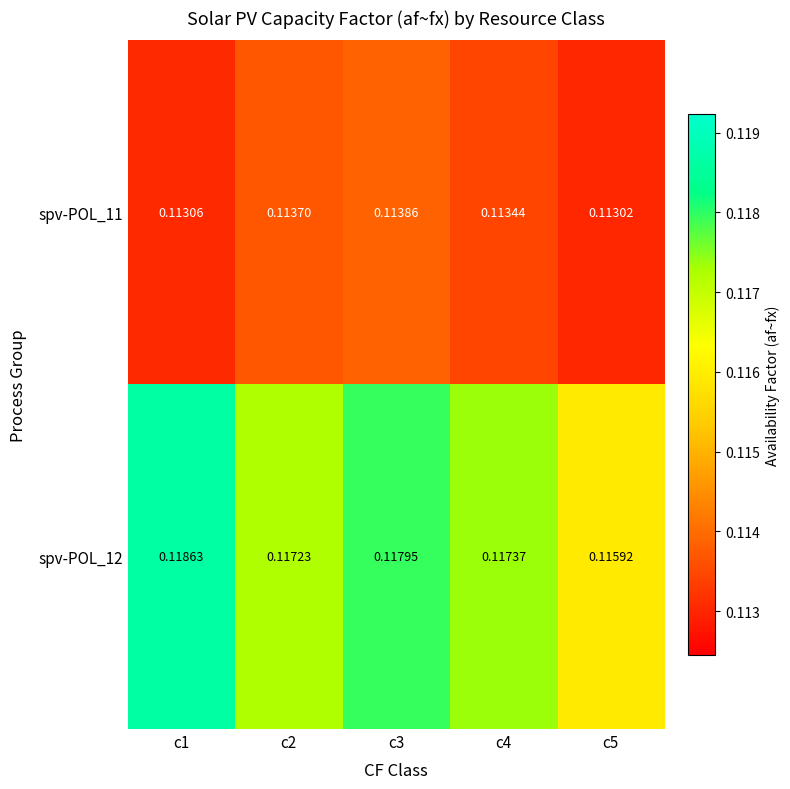

Is the value of spv-POL_11 at c5 greater than the value of spv-POL_12 at c3?

No